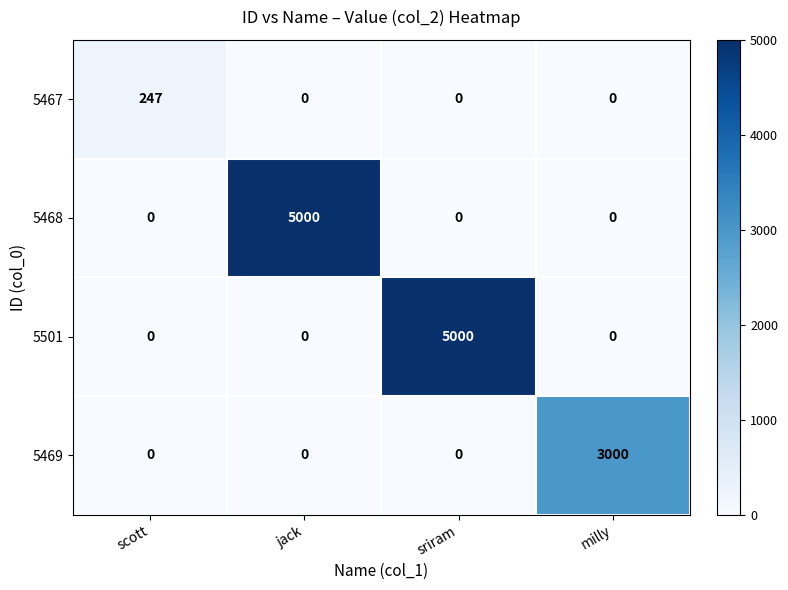

Count the 5468 values in the range 0 to 5000.

4